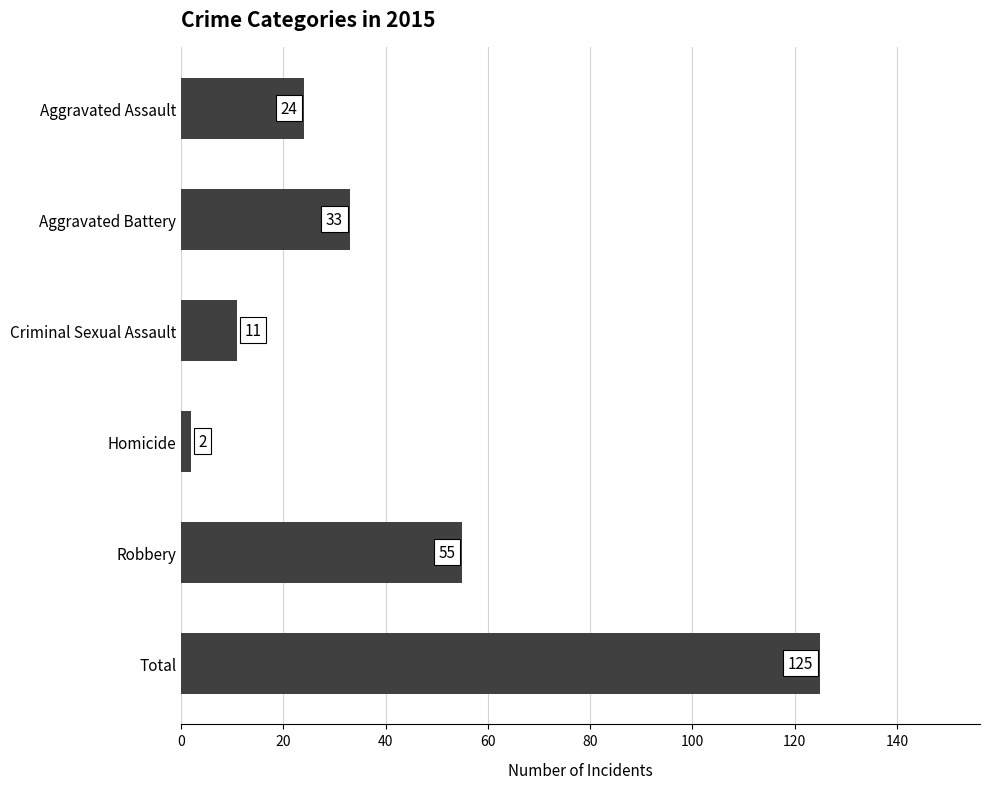

What is the difference between the values at Aggravated Assault and Total?

101